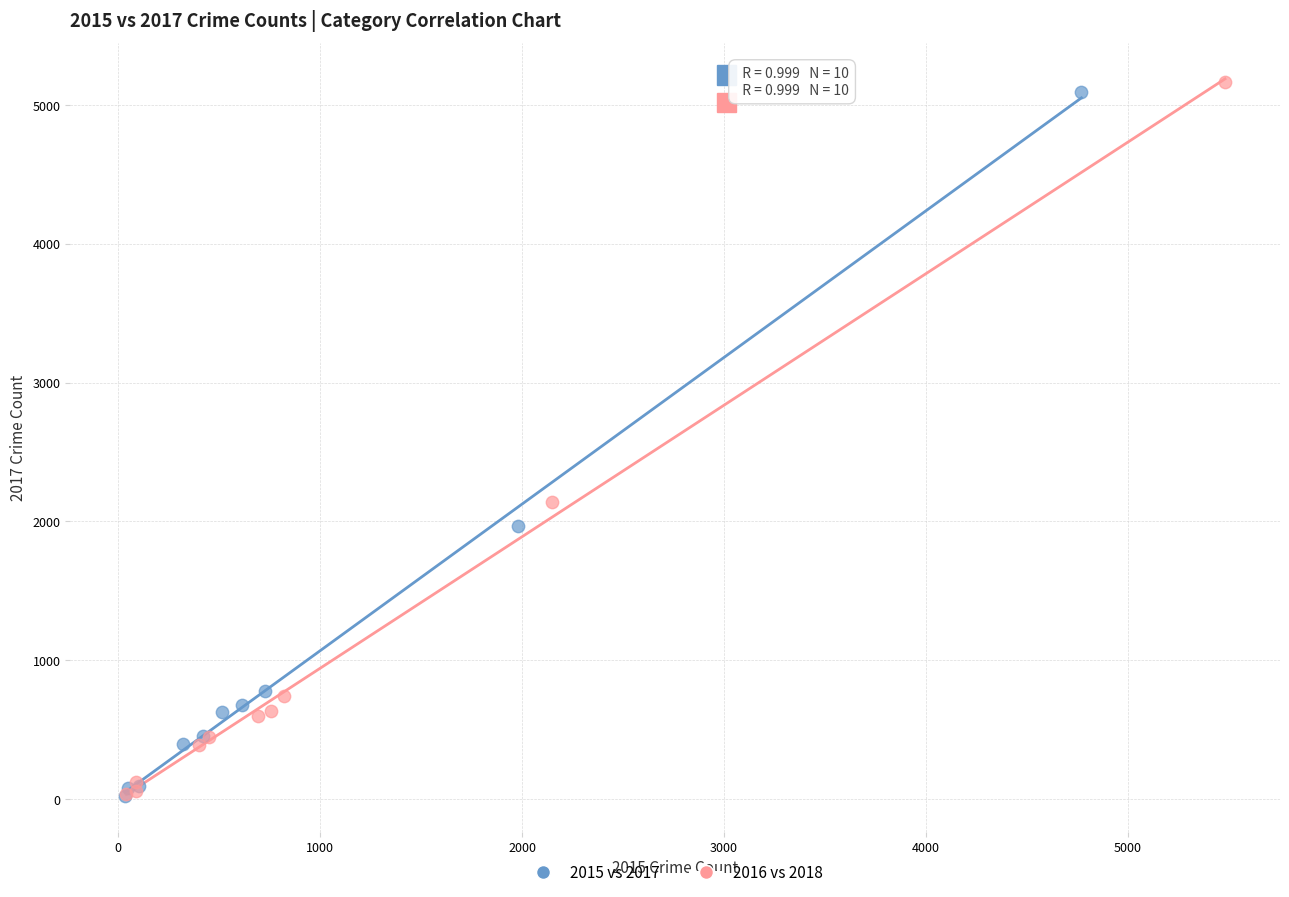

Which series contains the highest Y value?

2016 vs 2018